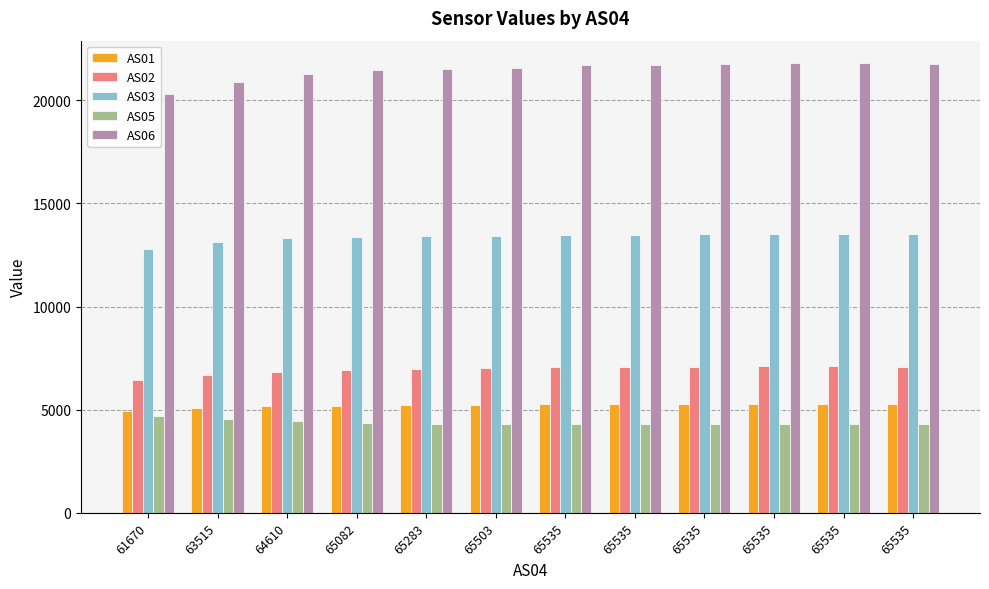

What is the total value across all series at 65283?

51384